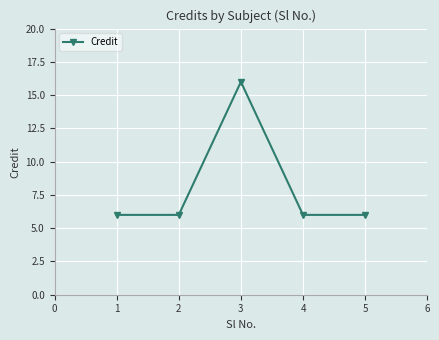

What is the value of the 1st point from the left?

6